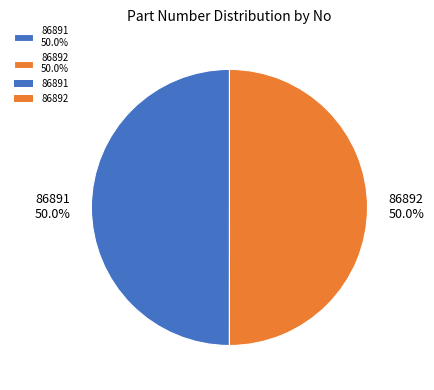

Count the number of slices in the pie.

2